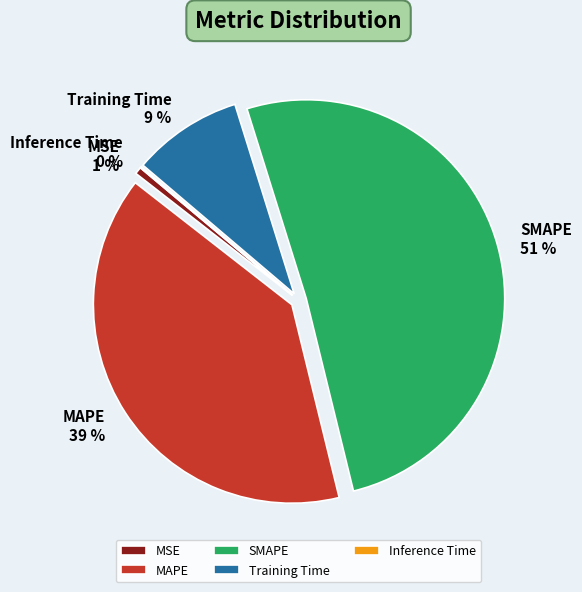

Is MSE the majority of the pie?

No